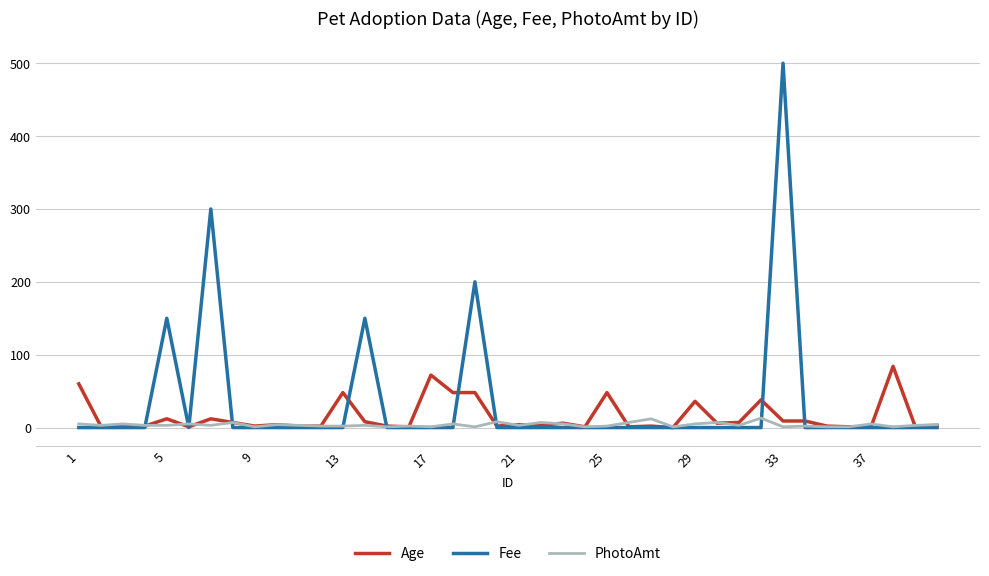

What are all the series names shown in the legend?

Age, Fee, PhotoAmt